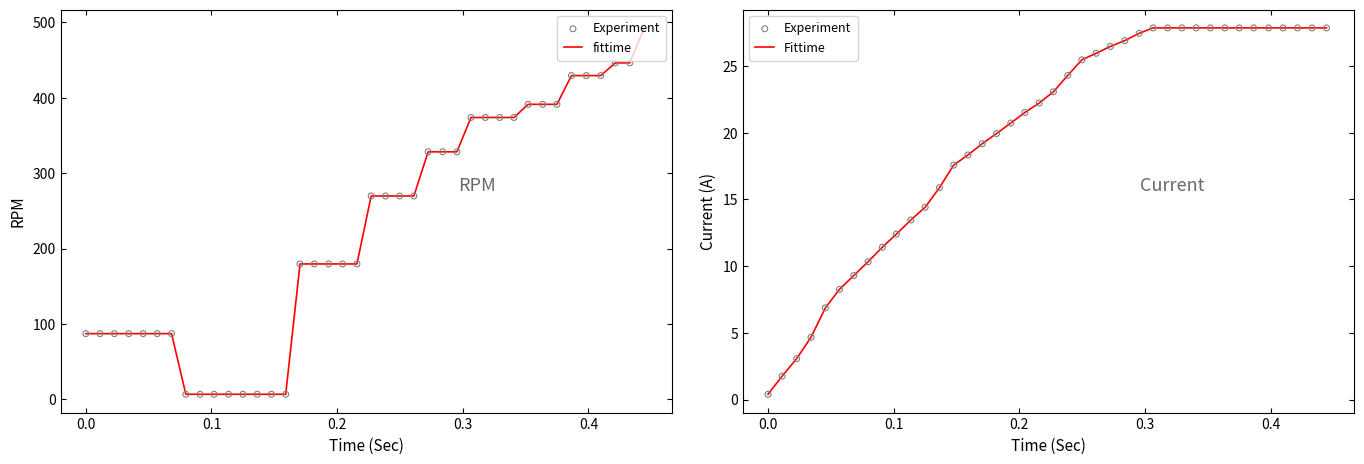

Which series reaches the maximum Y coordinate?

fittime